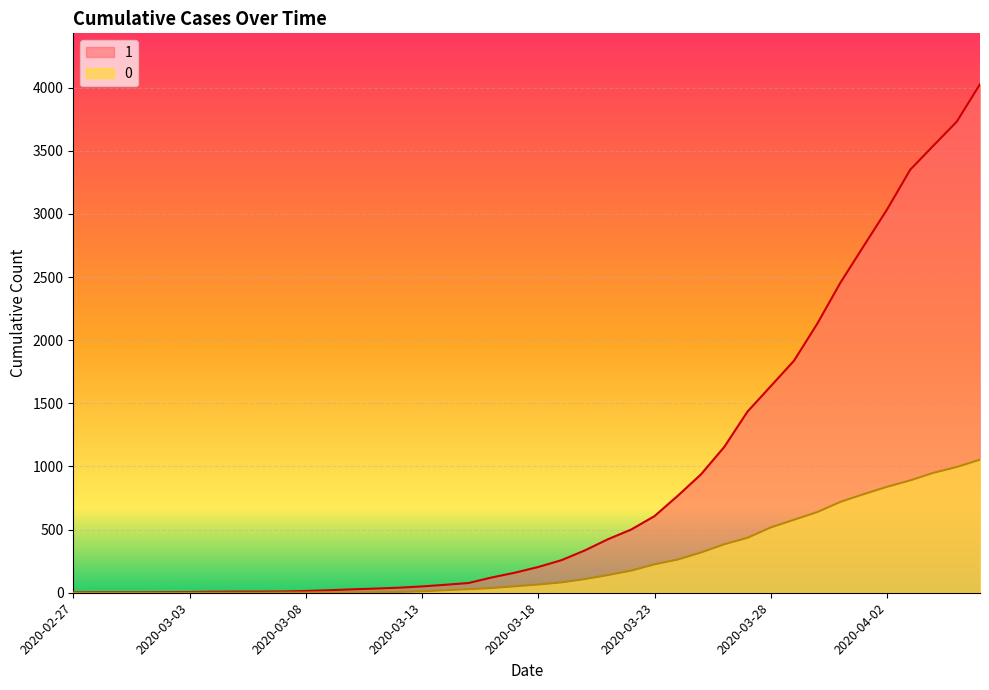

Rank the categories by 0 value from highest to lowest.

2020-04-06, 2020-04-05, 2020-04-04, 2020-04-03, 2020-04-02, 2020-04-01, 2020-03-31, 2020-03-30, 2020-03-29, 2020-03-28, 2020-03-27, 2020-03-26, 2020-03-25, 2020-03-24, 2020-03-23, 2020-03-22, 2020-03-21, 2020-03-20, 2020-03-19, 2020-03-18, 2020-03-17, 2020-03-16, 2020-03-15, 2020-03-14, 2020-03-13, 2020-03-12, 2020-03-11, 2020-03-08, 2020-03-09, 2020-03-10, 2020-03-07, 2020-02-27, 2020-02-28, 2020-02-29, 2020-03-01, 2020-03-02, 2020-03-03, 2020-03-04, 2020-03-05, 2020-03-06